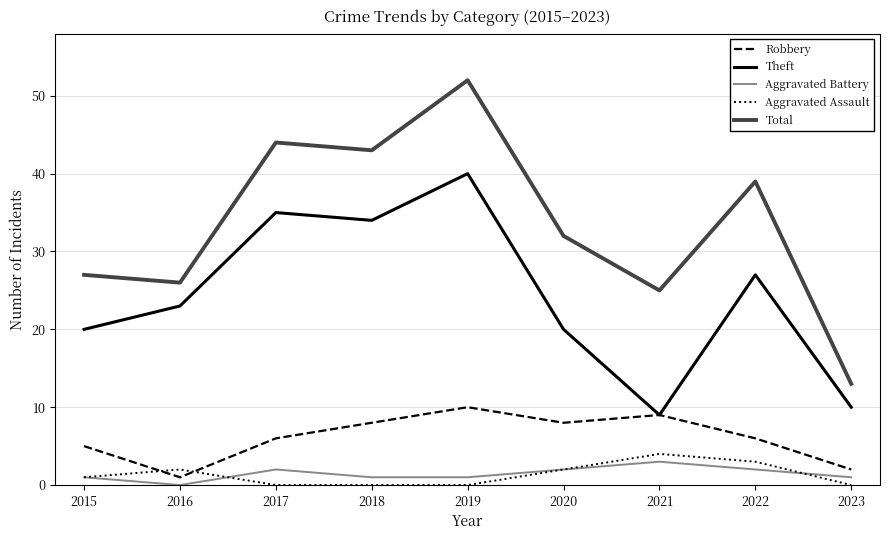

What is the sum of the Robbery values at 2022 and 2017?

12